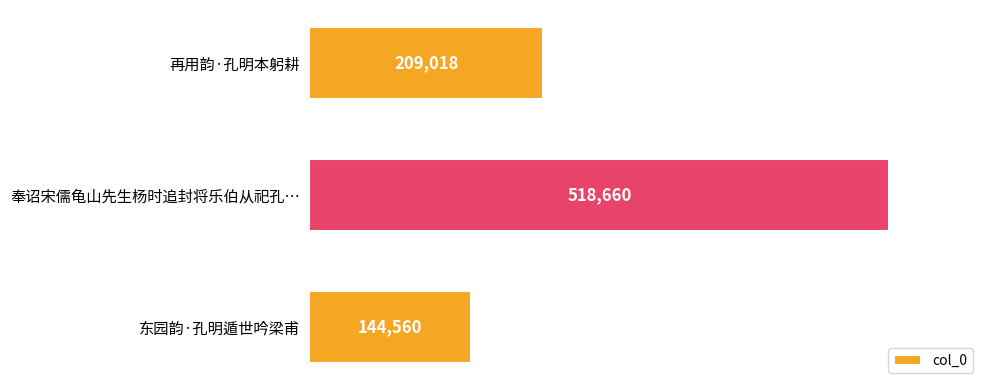

How many values are between 144560 and 518660?

3